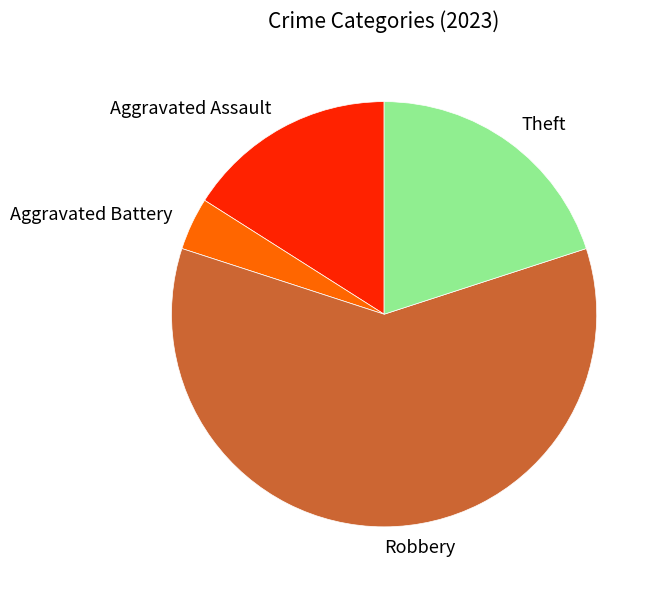

Does Robbery represent more than half of the total?

Yes